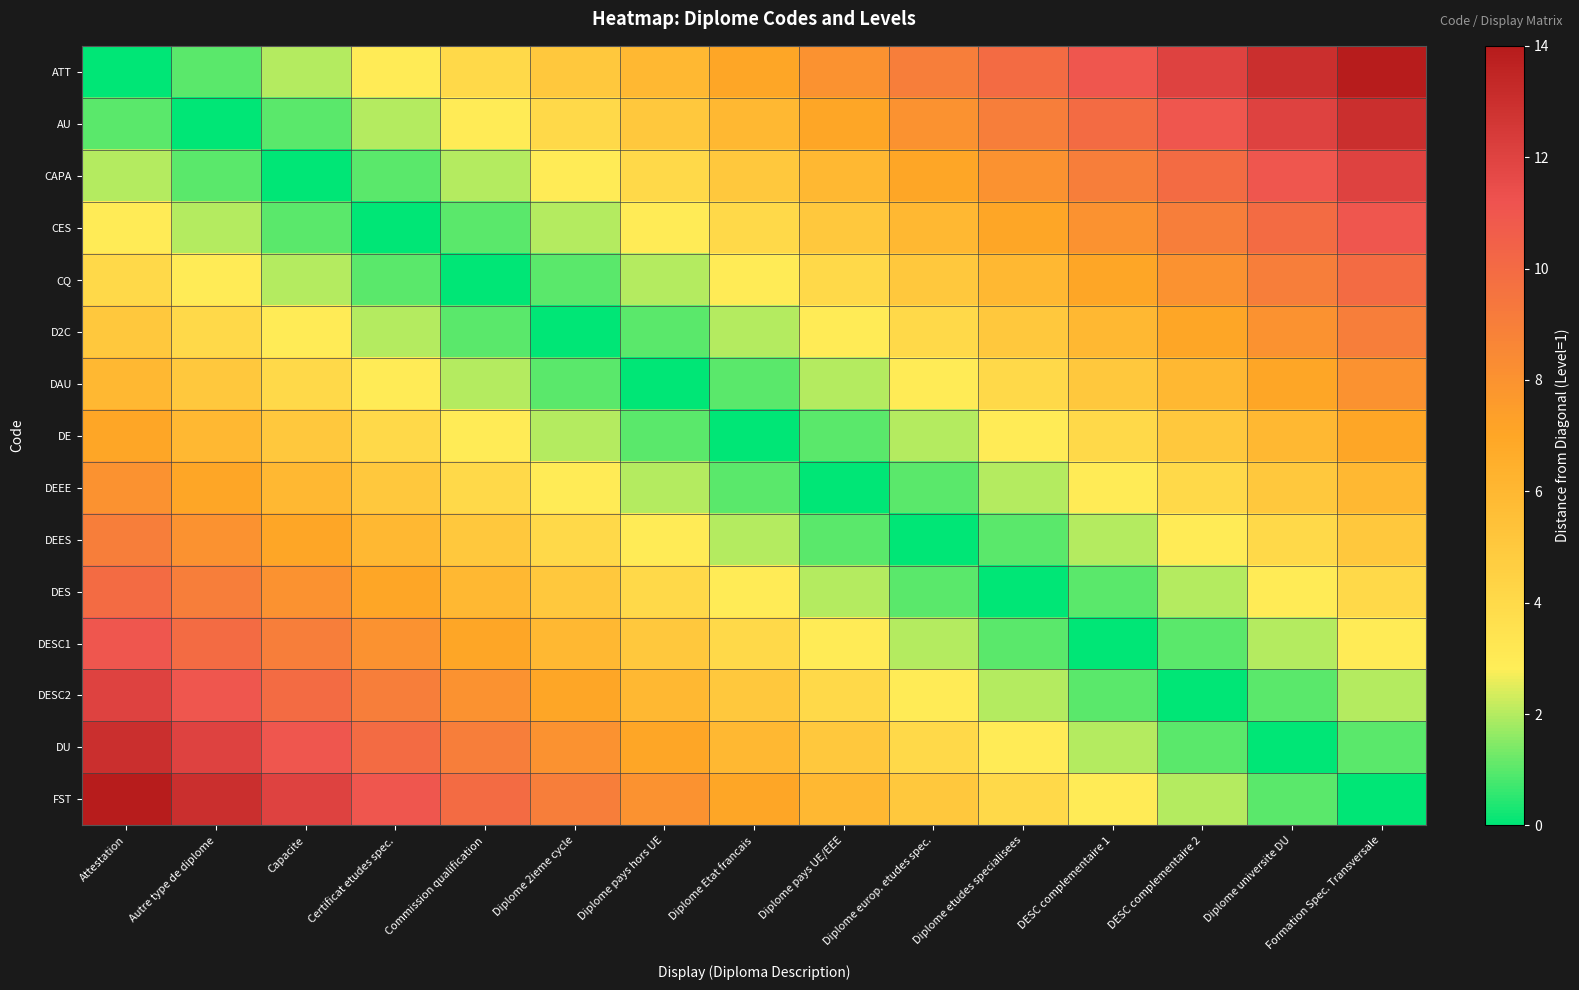

What is the difference between the highest and lowest values at Diplome europ. etudes spec.?

9